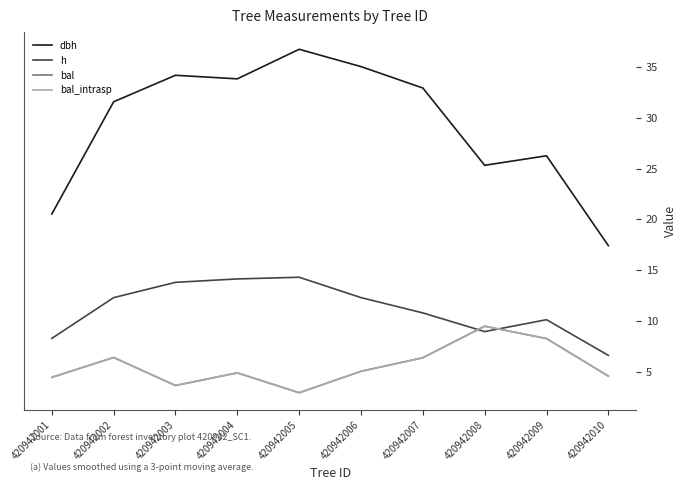

In bal, how many points are lower than both neighbors (excluding endpoints)?

2